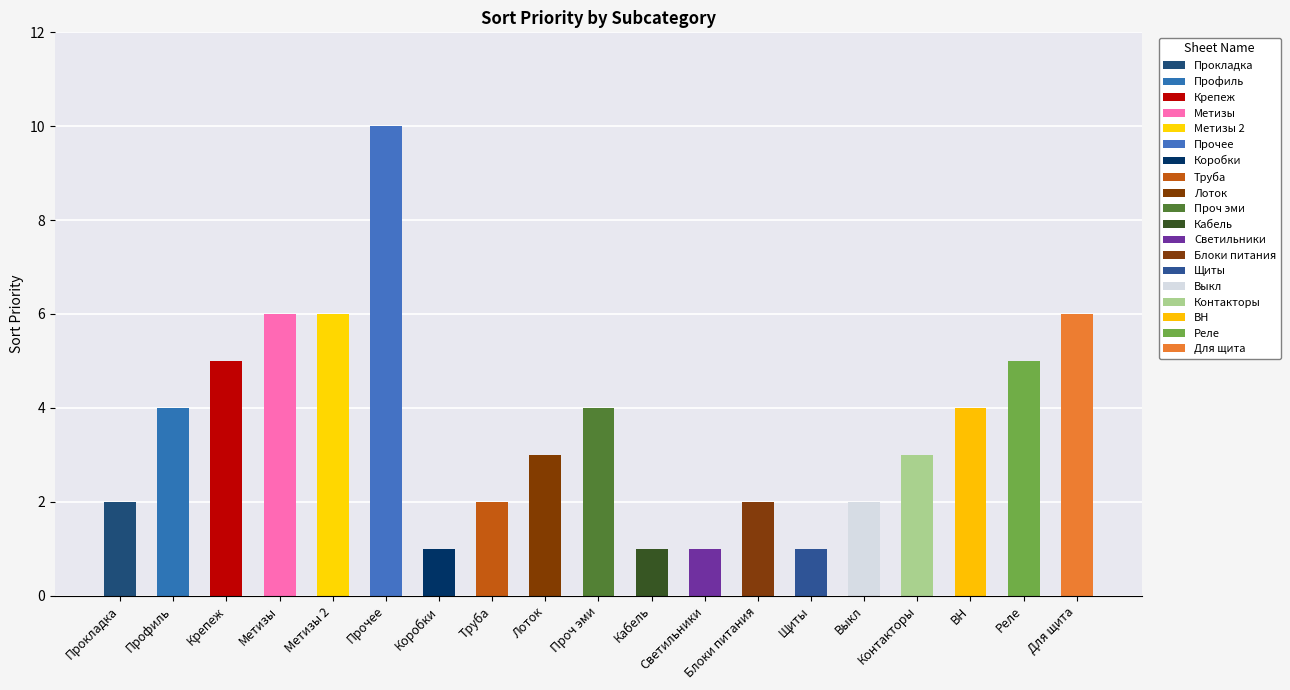

Is it true that the value at кабель is 1?

False